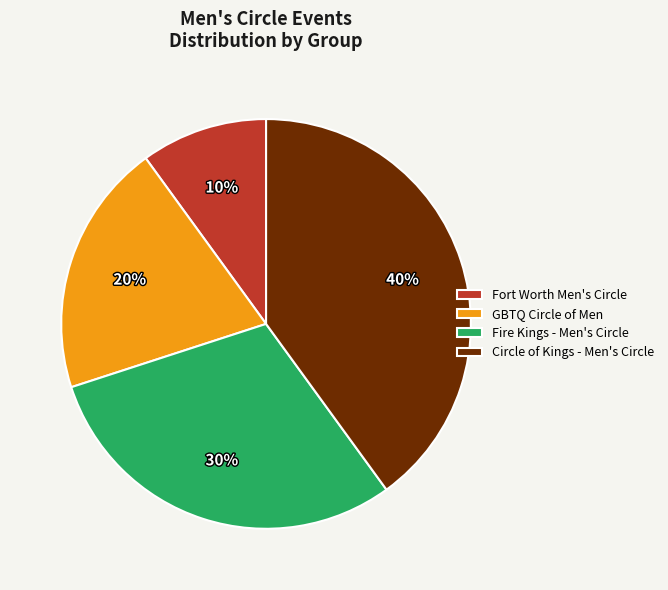

Between GBTQ Circle of Men and Fort Worth Men's Circle, which is larger?

GBTQ Circle of Men